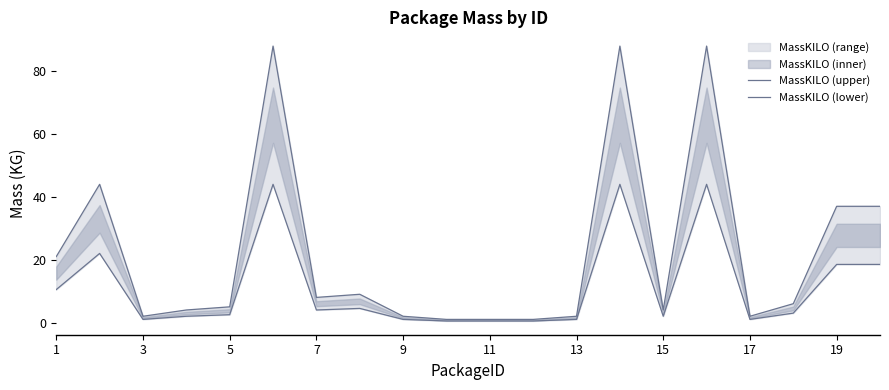

Which series has the largest range (max minus min)?

MassKILO (upper)